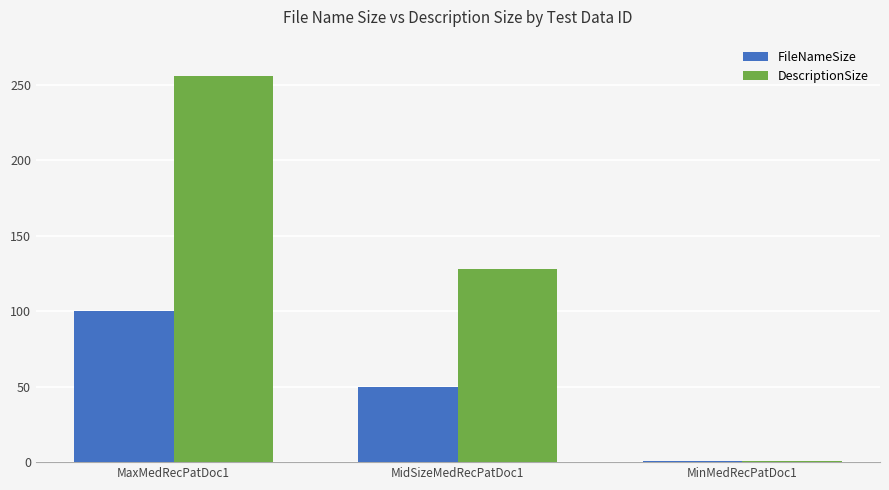

The value of DescriptionSize at MinMedRecPatDoc1 is 1. True or false?

True